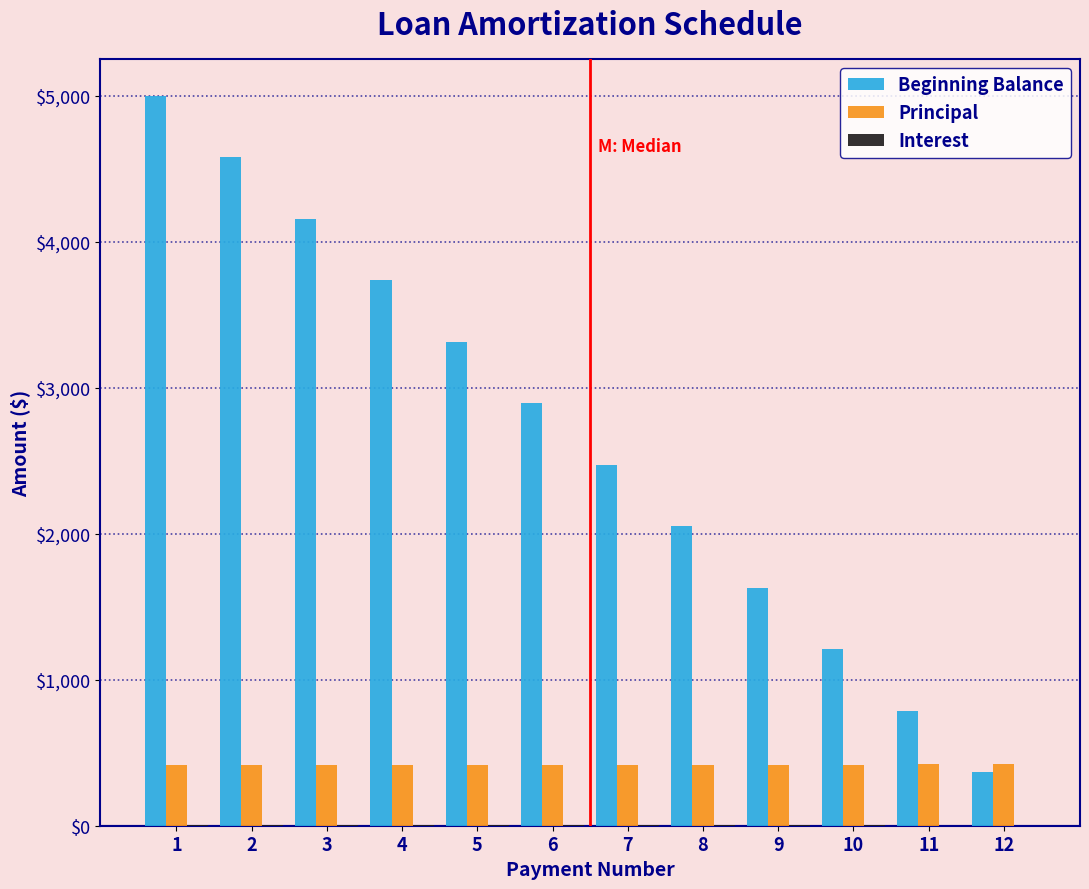

What is the maximum value shown in the chart?

5000.0